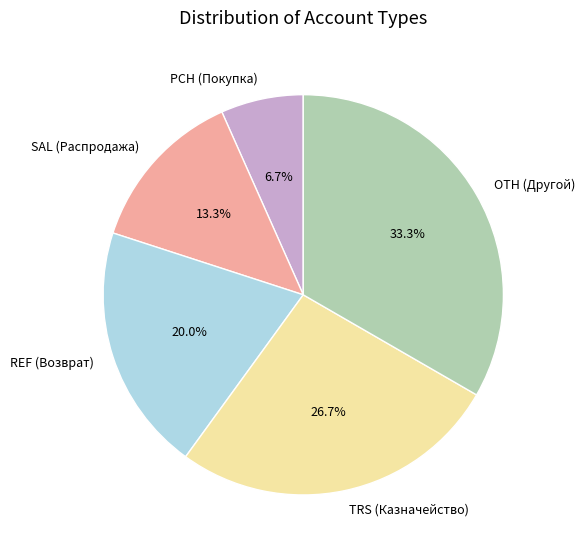

Between OTH (Другой) and TRS (Казначейство), which is larger?

OTH (Другой)